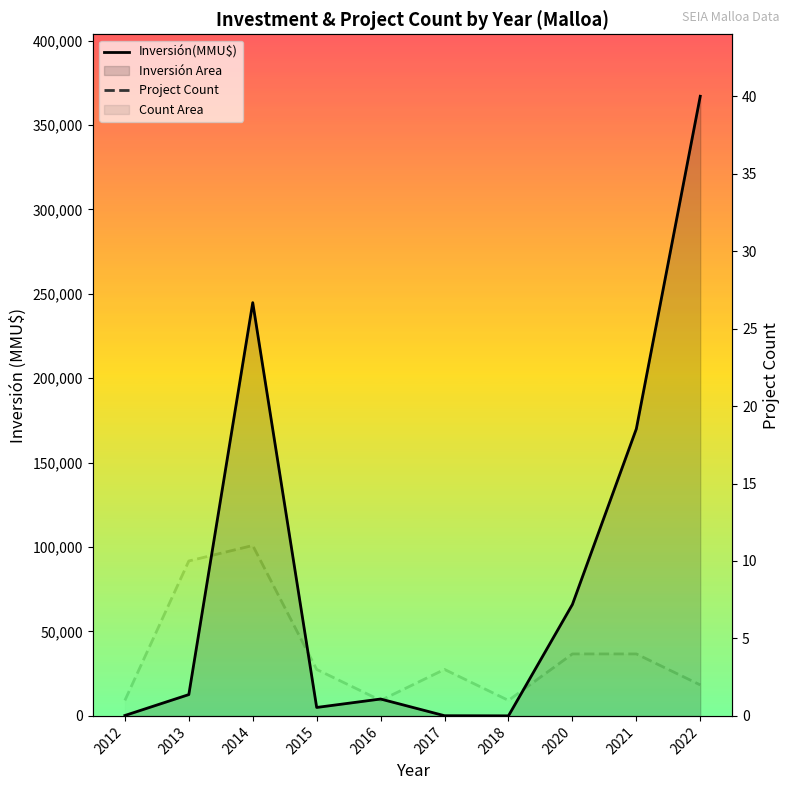

At how many categories does at least one series exceed 57745?

4